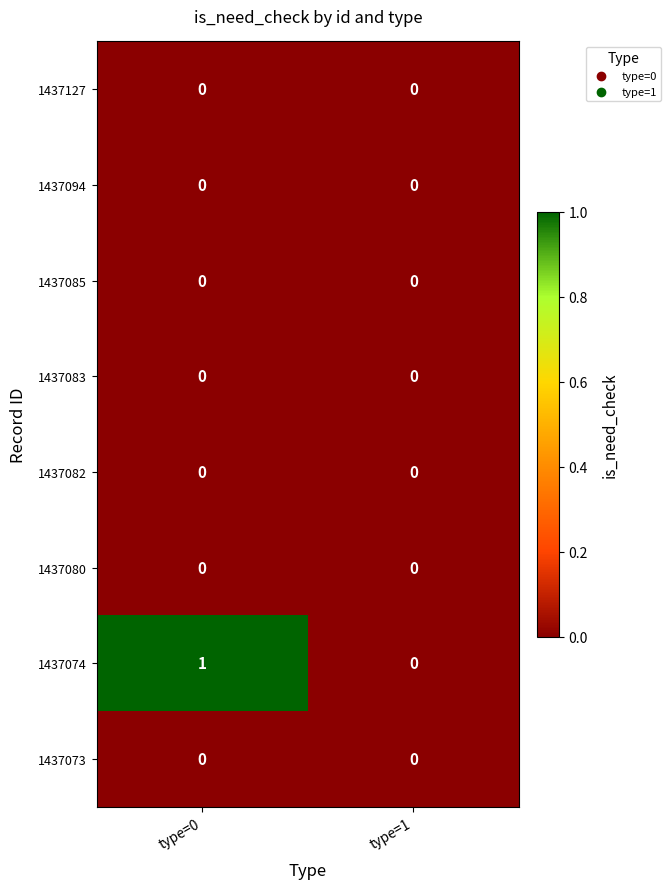

Reading right to left, list all the values displayed in this chart.

1437127: type=1=0	type=0=0
1437094: type=1=0	type=0=0
1437085: type=1=0	type=0=0
1437083: type=1=0	type=0=0
1437082: type=1=0	type=0=0
1437080: type=1=0	type=0=0
1437074: type=1=0	type=0=1
1437073: type=1=0	type=0=0